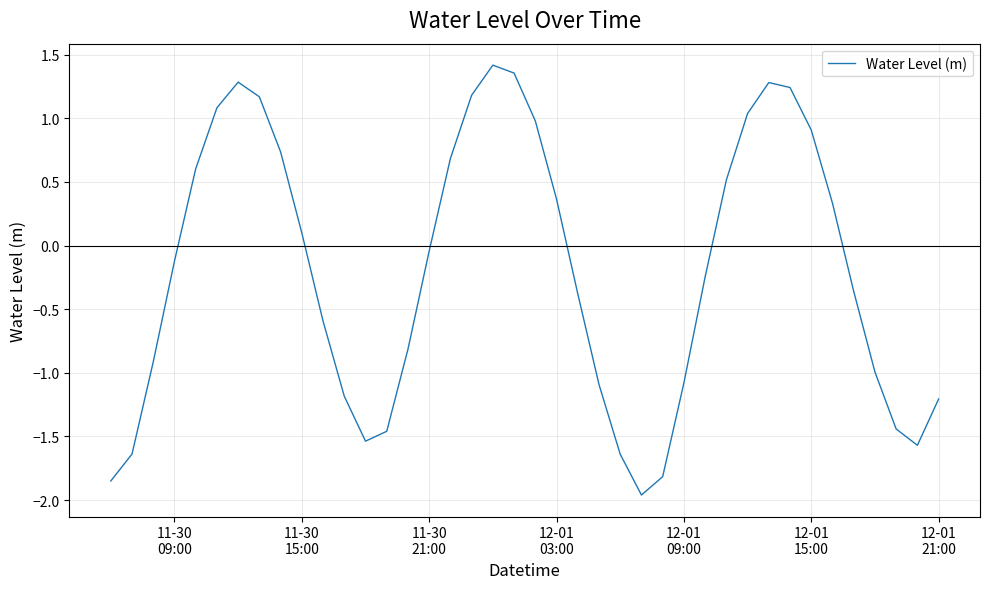

Does the chart display data point markers on the line(s)?

No